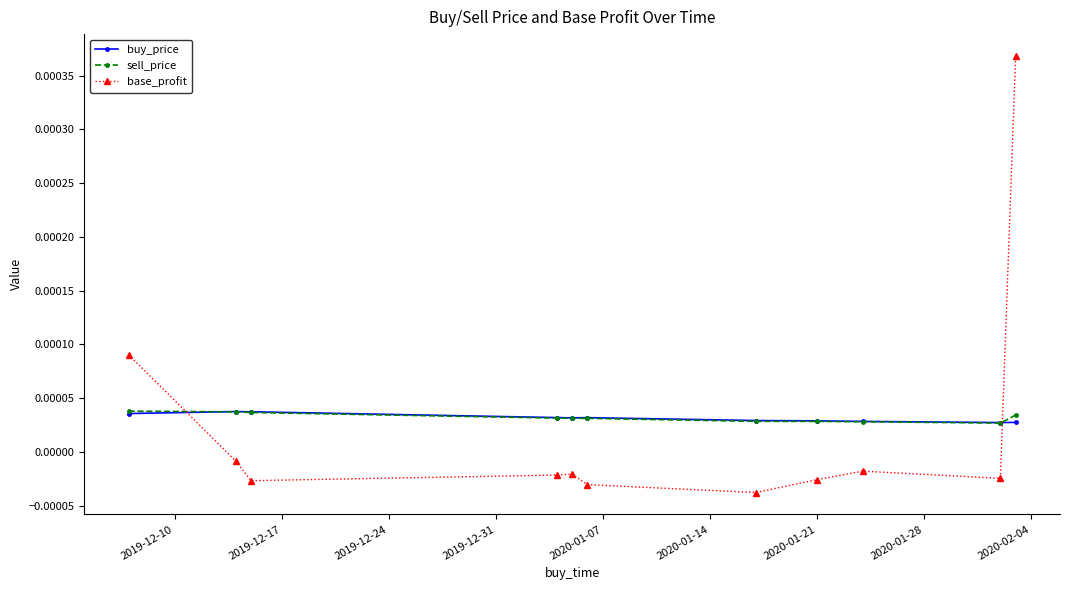

True or false: buy_price and base_profit cross at least once.

True